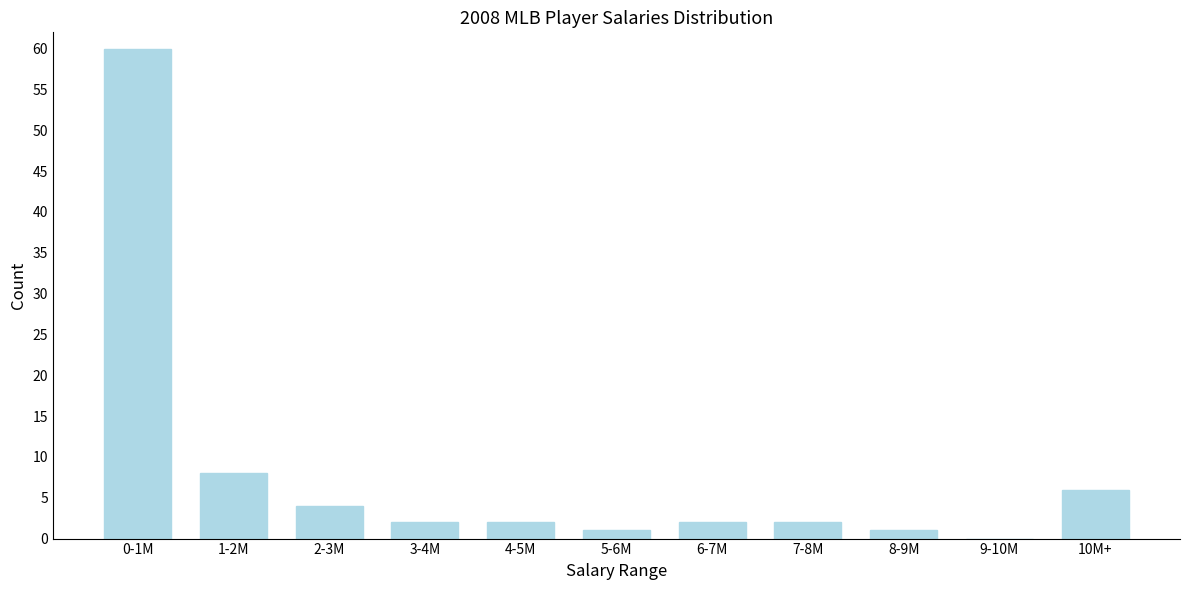

Reading left to right, transcribe all the data shown in this chart.

0-1M=60	1-2M=8	2-3M=4	3-4M=2	4-5M=2	5-6M=1	6-7M=2	7-8M=2	8-9M=1	9-10M=0	10M+=6